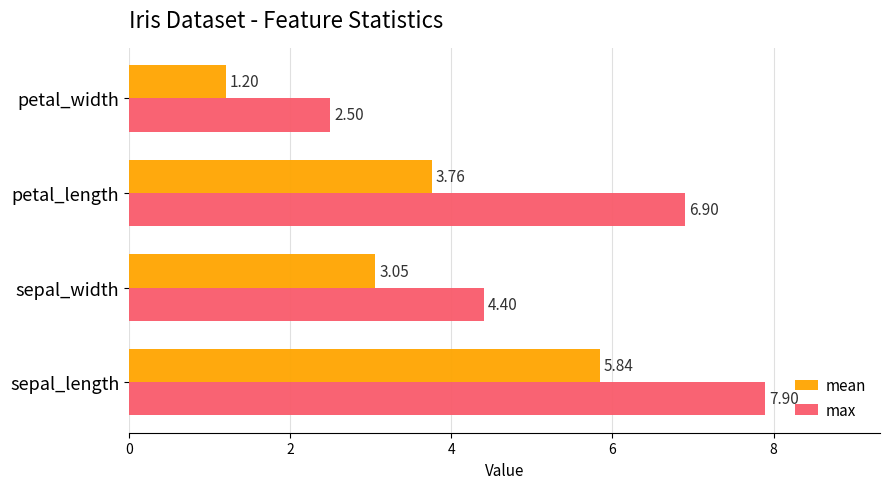

What is the sum of the mean values at sepal_length and petal_length?

9.6